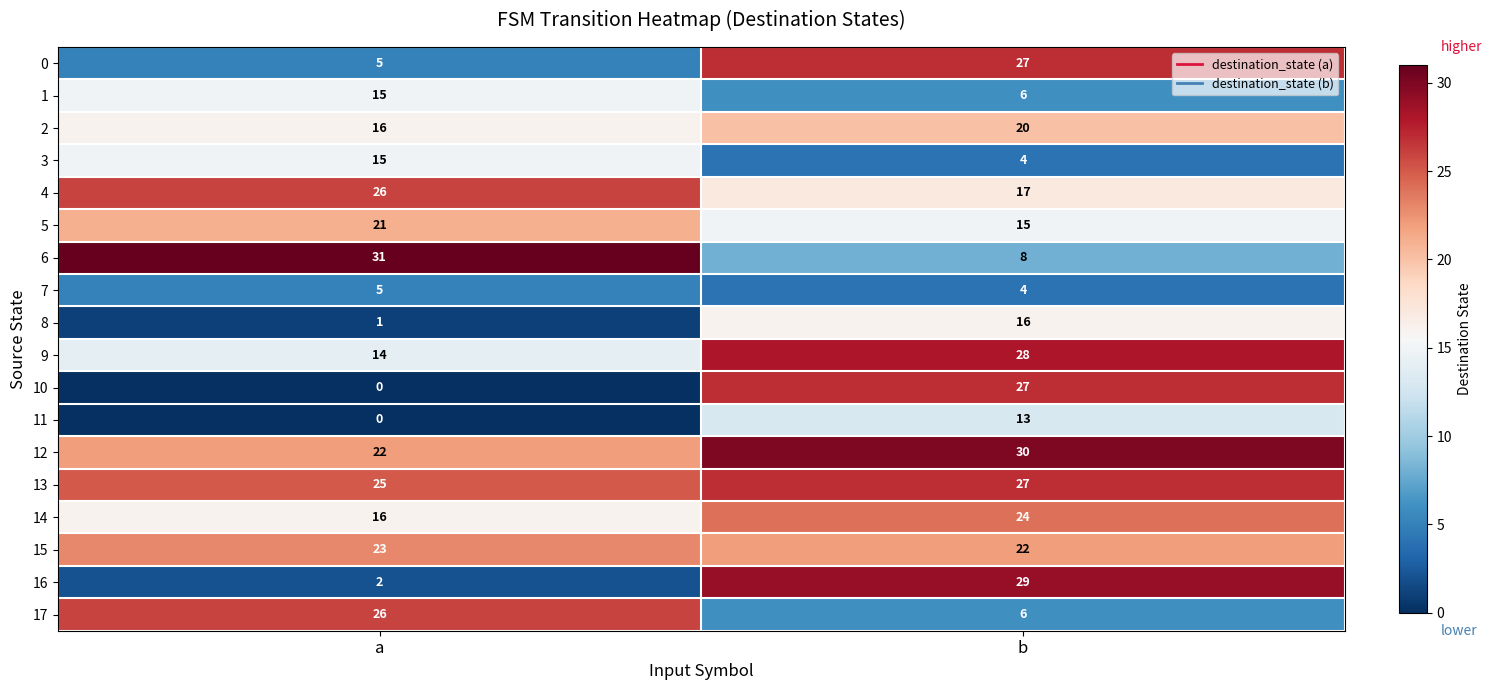

At which label is 6 closest to 19?

b